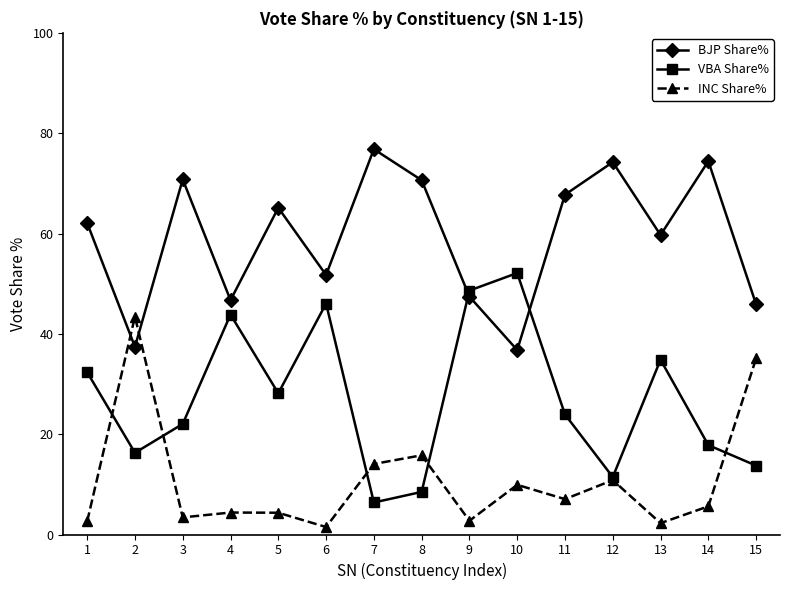

What is the average value of the BJP Share% series?

59.2